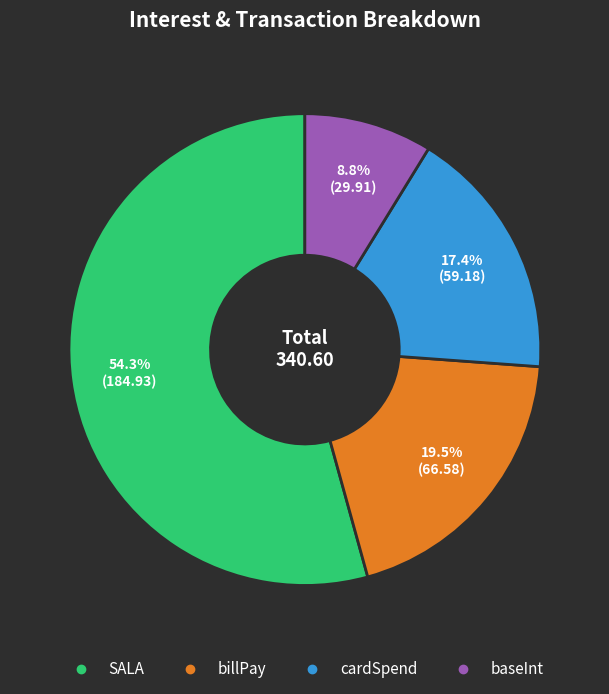

Approximately how many times larger is the value at cardSpend compared to billPay?

0.9